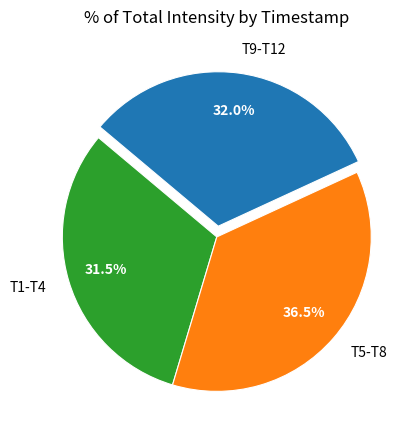

Rank the categories by value from highest to lowest.

T5-T8, T9-T12, T1-T4